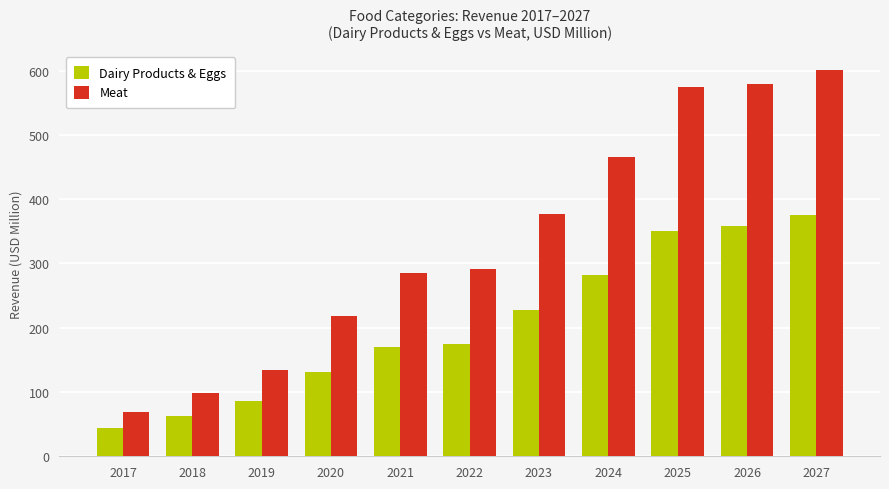

Reading left to right, list all the values displayed in this chart.

Dairy Products & Eggs: 44.1	63.3	86.3	130.9	169.6	174.3	227.0	281.5	350.1	358.1	375.3
Meat: 68.5	98.2	134.0	218.3	284.8	291.1	377.0	465.0	575.0	579.8	600.5